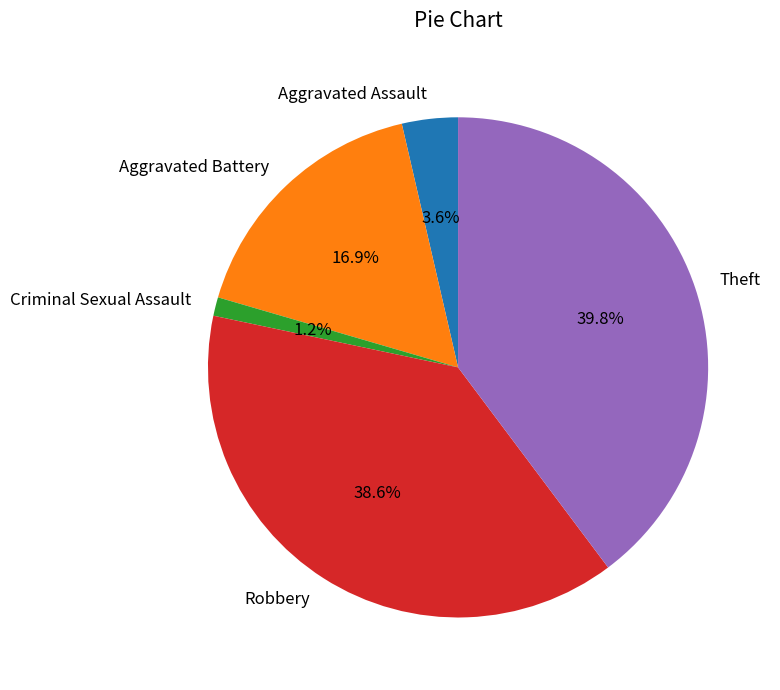

To the nearest percent, what is the difference between the largest and smallest slice percentages?

39%